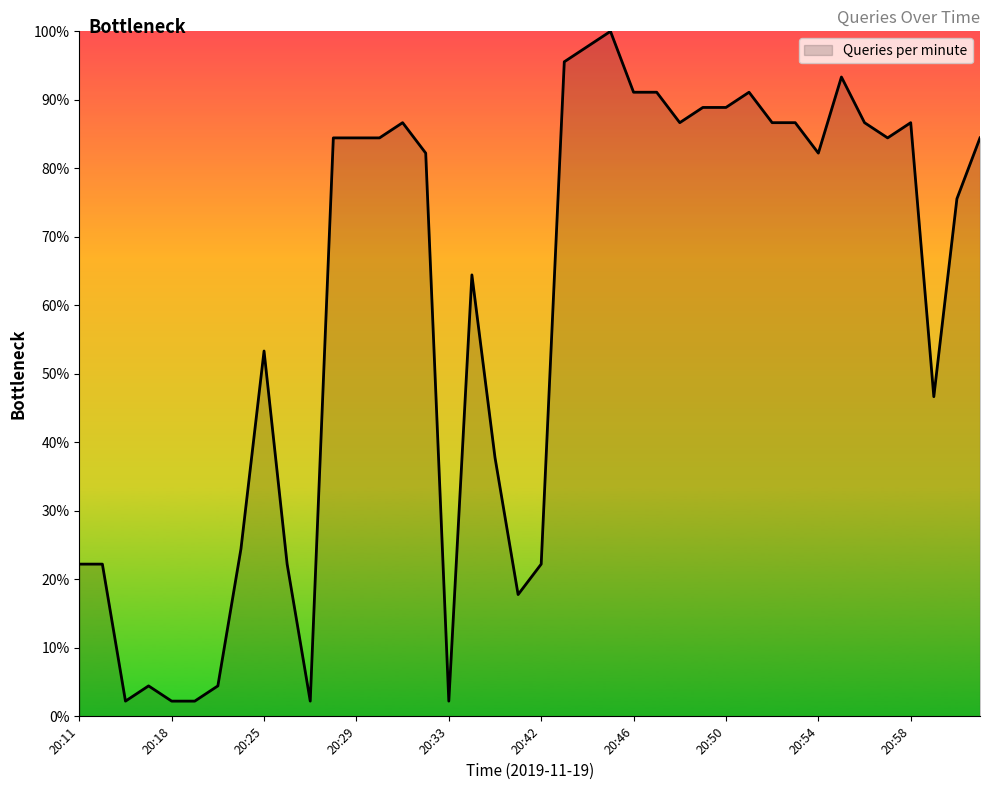

What is the difference between the maximum and minimum values?

97.8